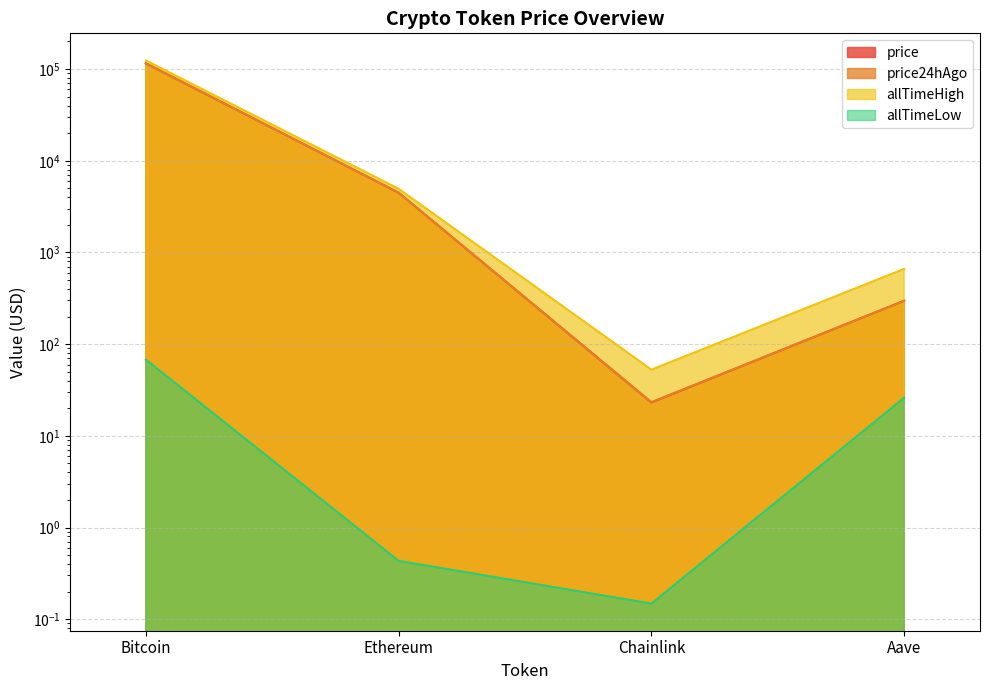

What is the smallest value displayed?

0.1